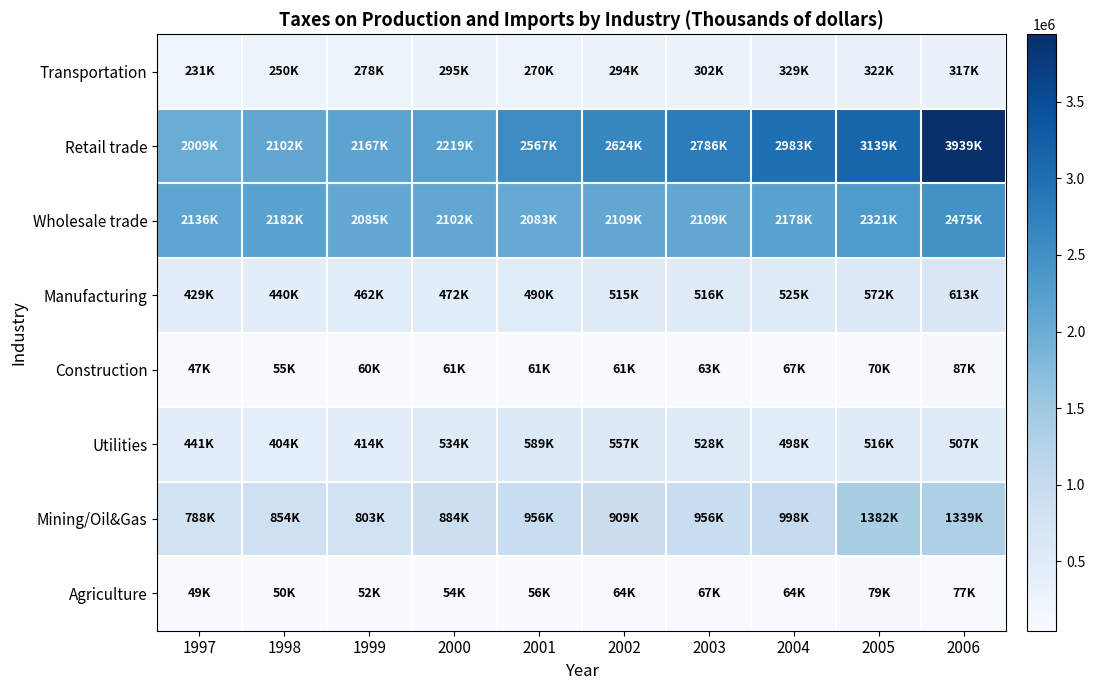

What is the total value across all series at 2005?

8401616